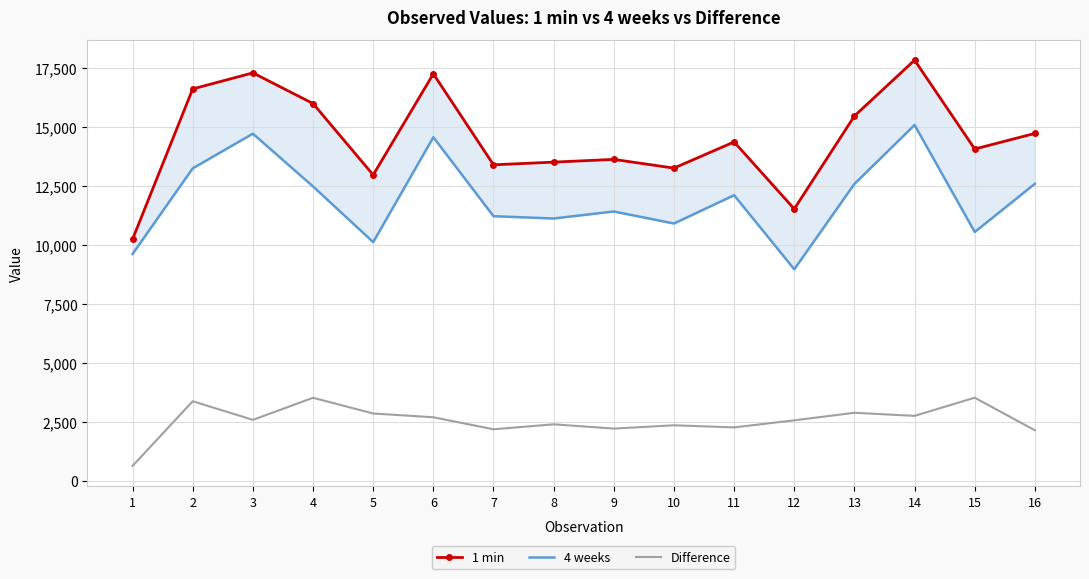

What are all the series names shown in the legend?

1 min, 4 weeks, Difference